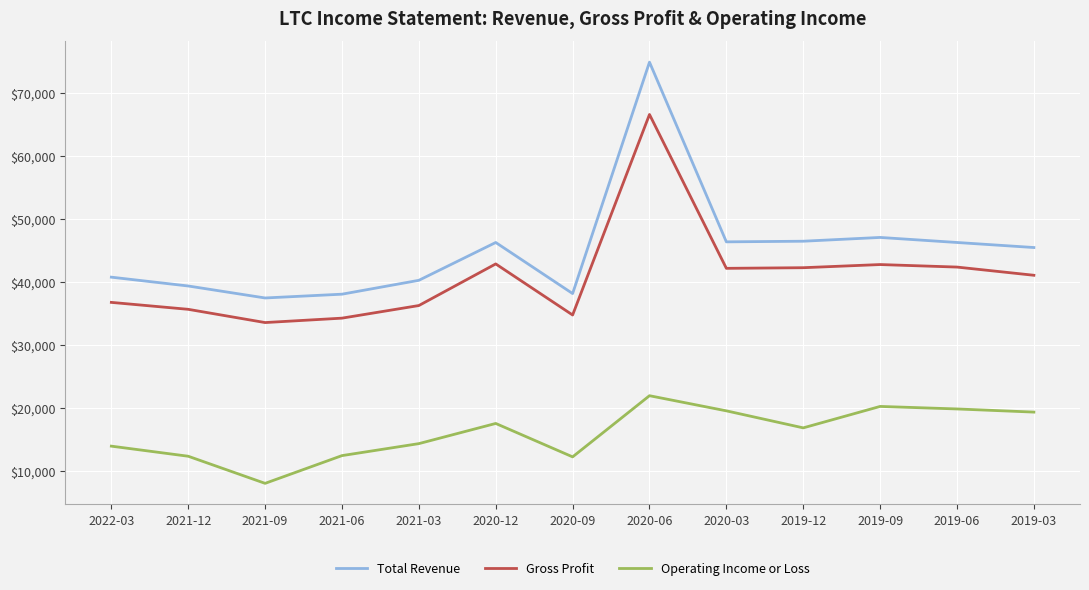

True or false: Operating Income or Loss and Gross Profit intersect in this chart.

False